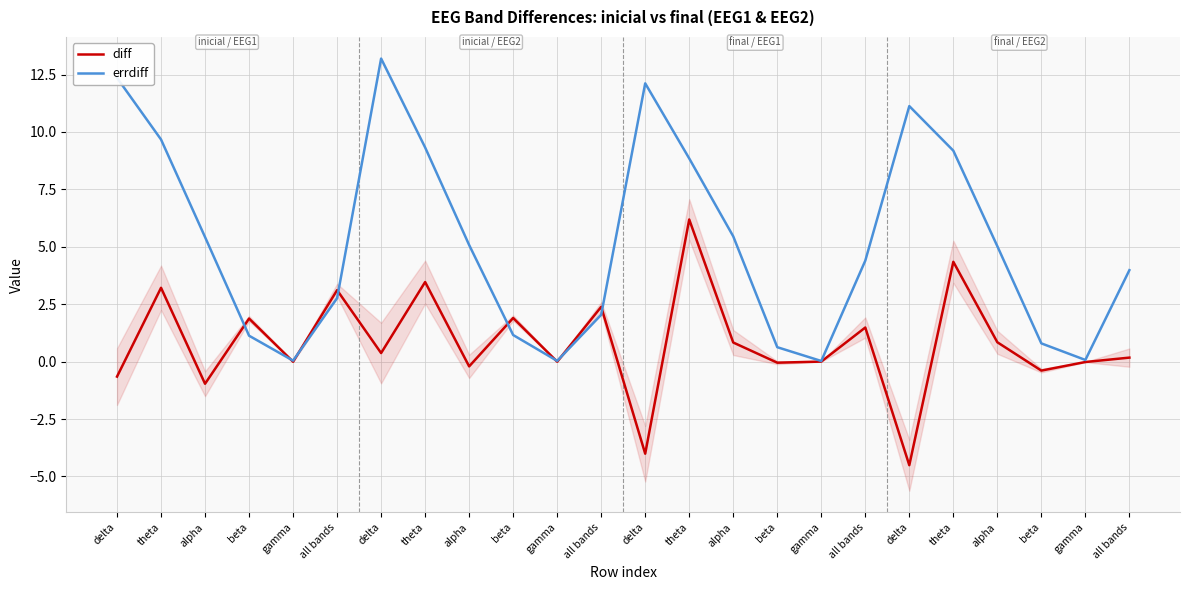

At which category does errdiff reach its first local peak?

delta